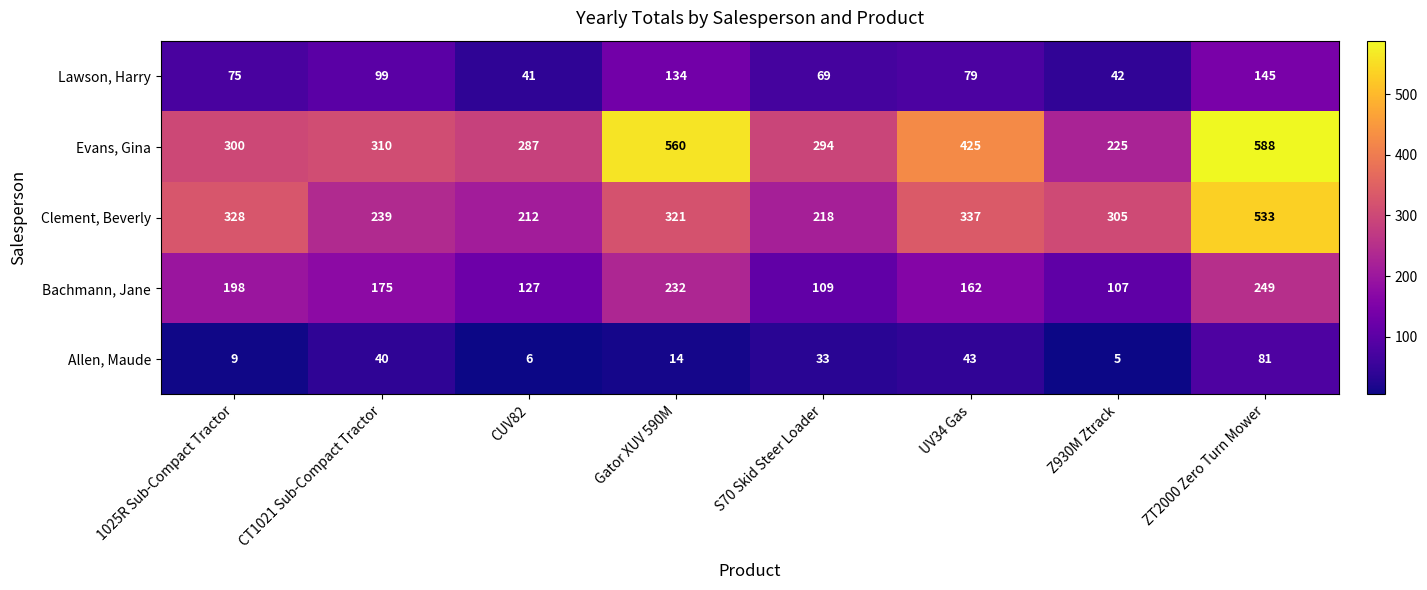

Which series has the largest total across all categories?

Evans, Gina